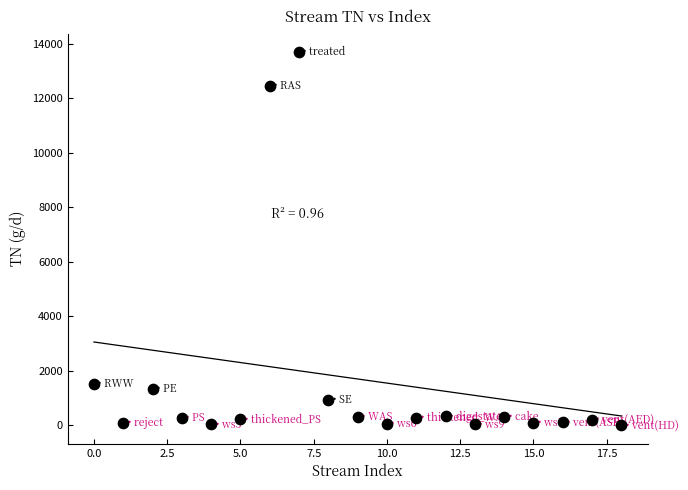

What Y value in the scatter plot is closest to 6846?

1514.0